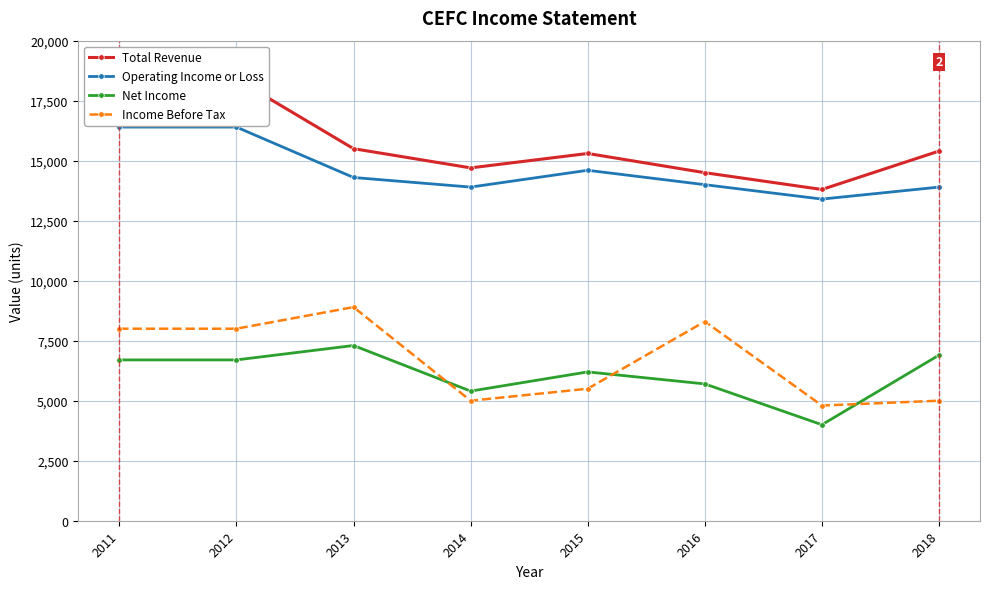

What is the sum of all Total Revenue values?

126000